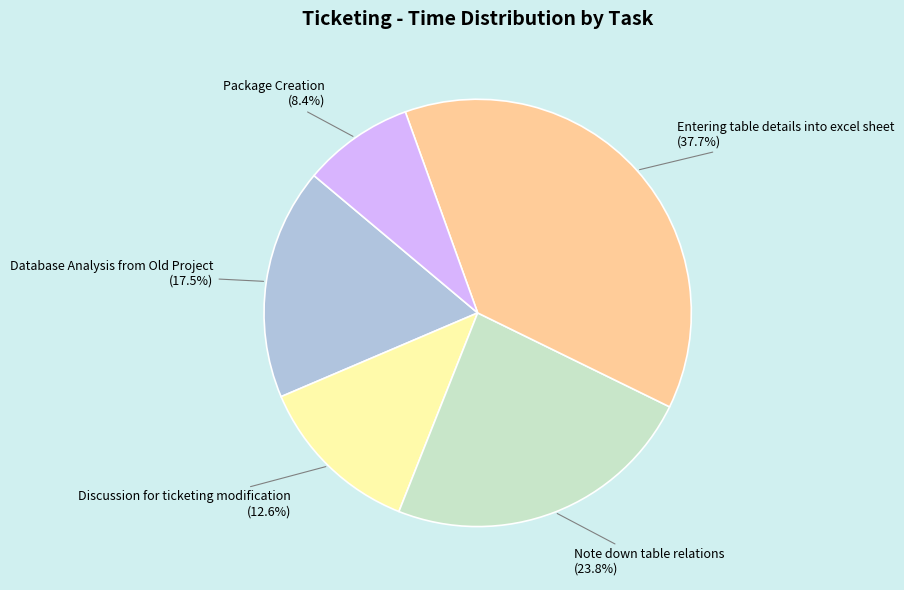

Is there any slice that represents more than half of the pie?

No